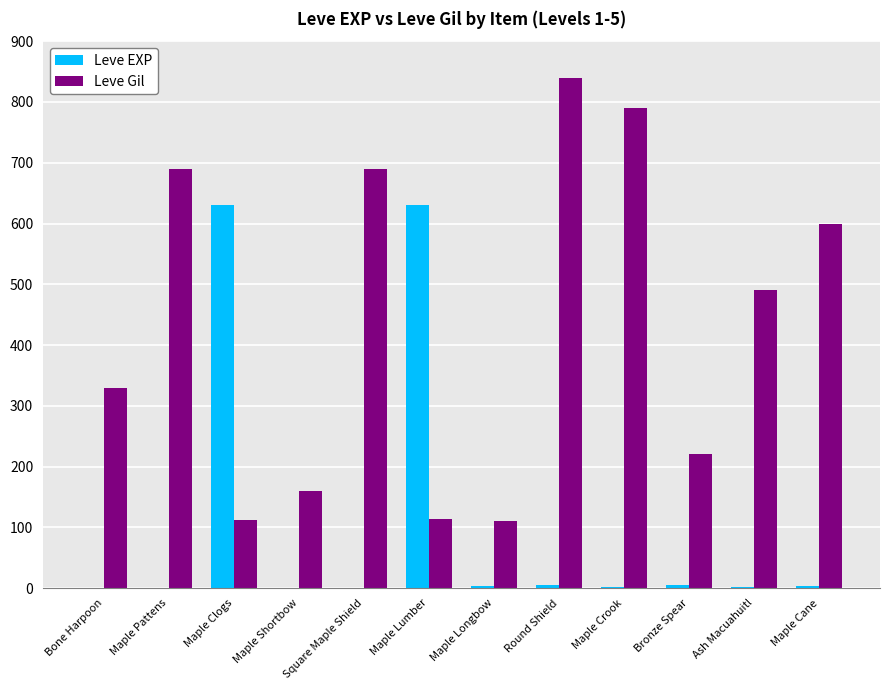

What value does the Leve Gil series have at Maple Clogs?

112